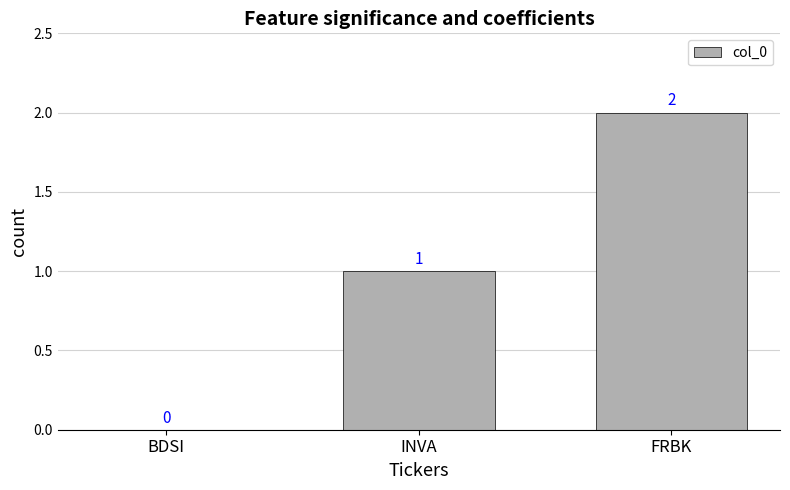

What is the maximum value shown in the chart?

2